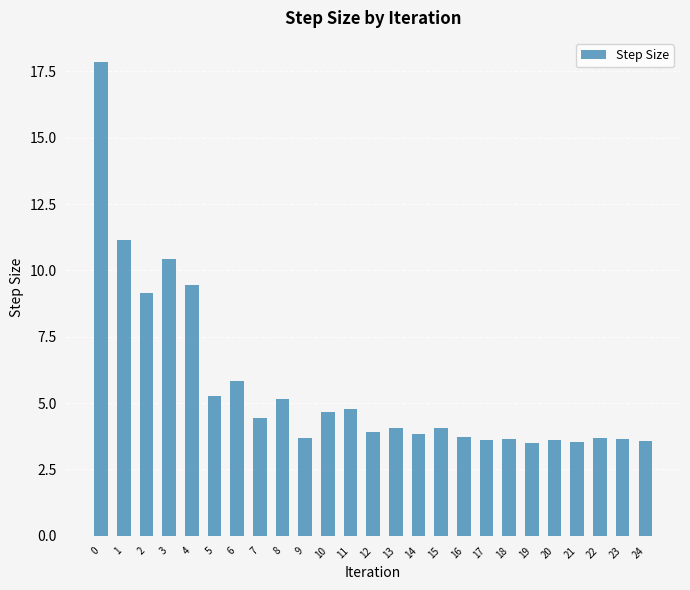

What is the greatest value displayed?

17.9